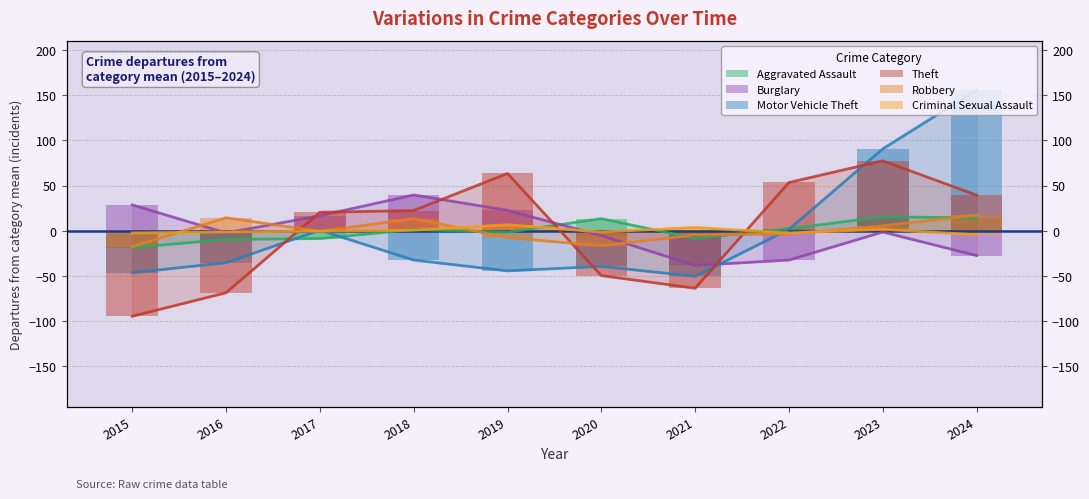

At 2024, list the series in order from smallest to largest.

Burglary, Criminal Sexual Assault, Aggravated Assault, Robbery, Theft, Motor Vehicle Theft